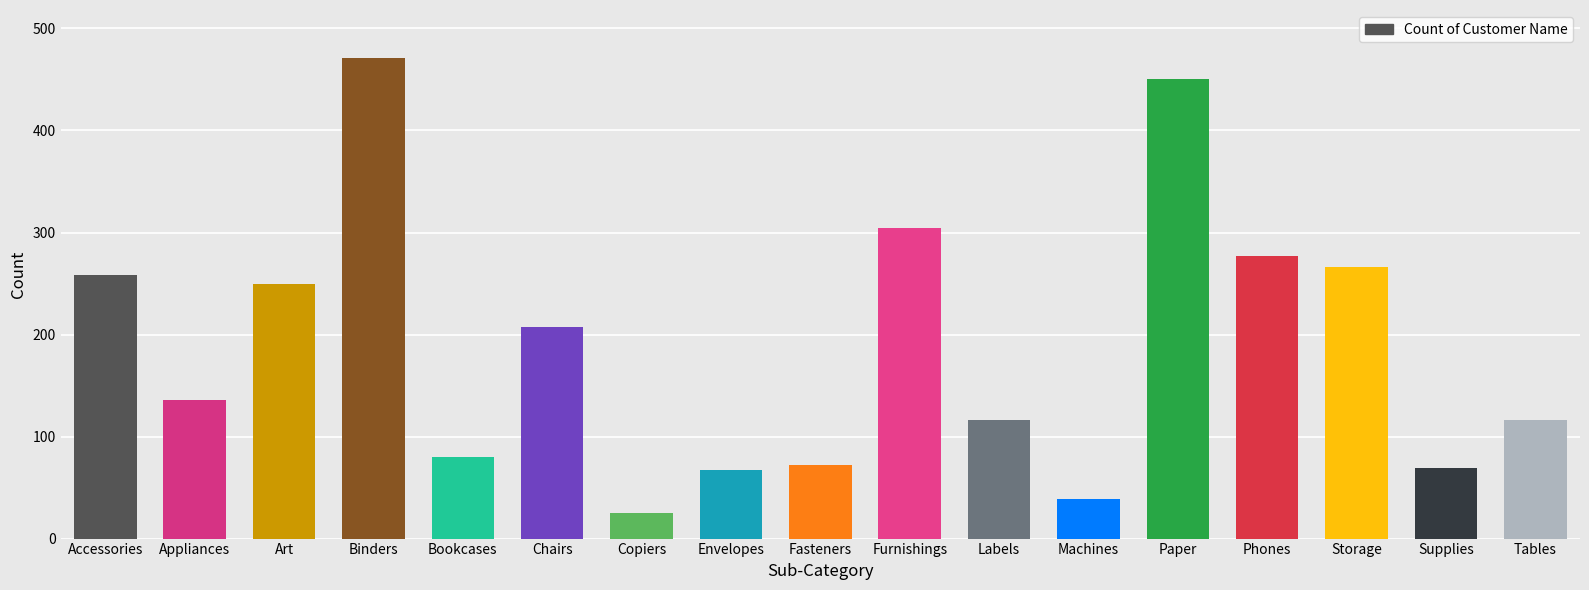

What is the sum of the values at Chairs and Binders?

678